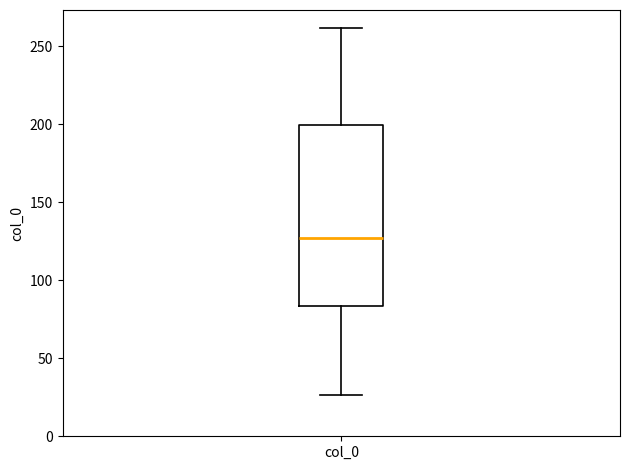

Where is the upper edge of the box for col_0 on the y-axis? The values are not printed on the chart, so give them approximately, as read against the axis.

200